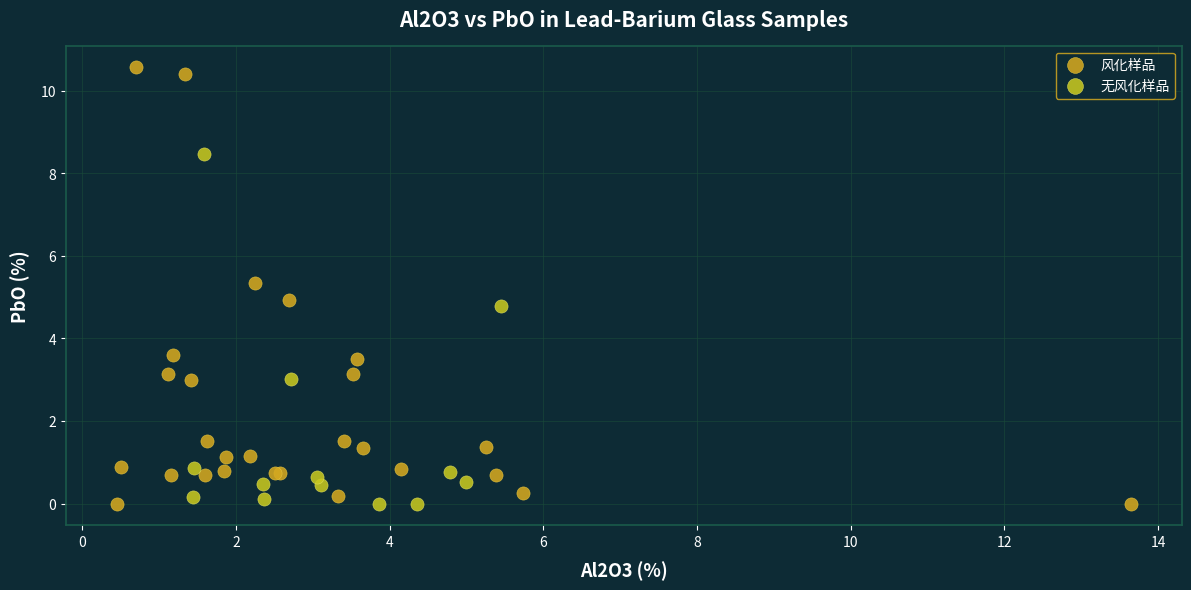

Which series reaches the maximum Y coordinate?

风化样品